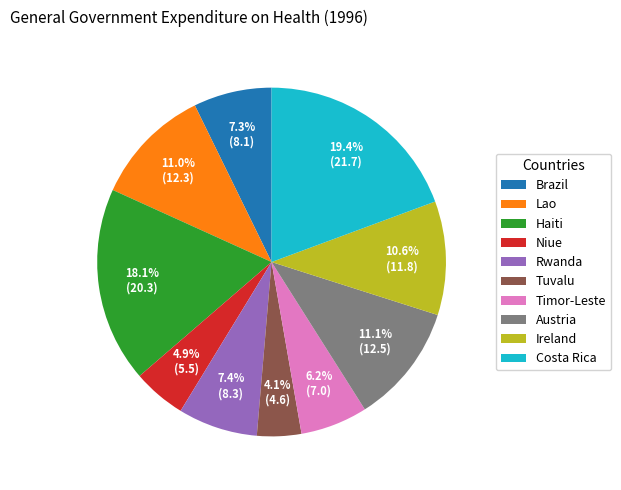

Approximately how many times larger is the value at Haiti compared to Tuvalu?

4.4